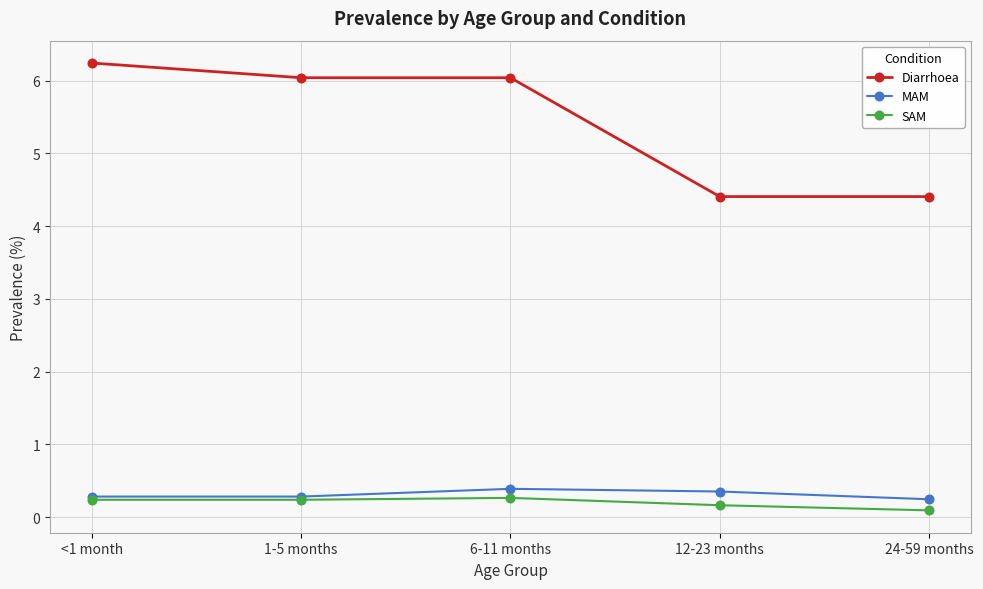

At how many categories does at least one series exceed 5?

3